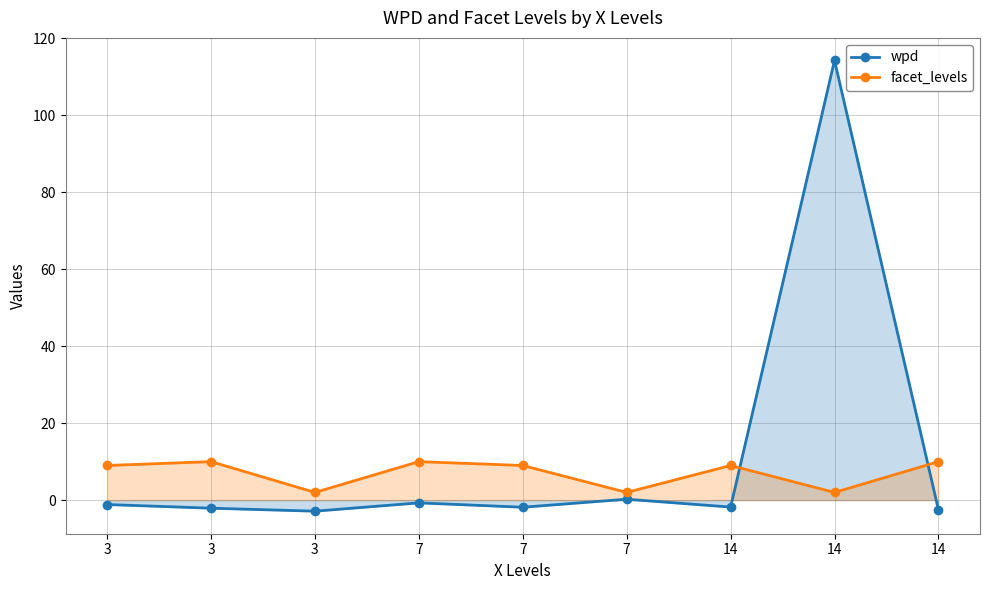

At which category does wpd reach its first local peak?

7